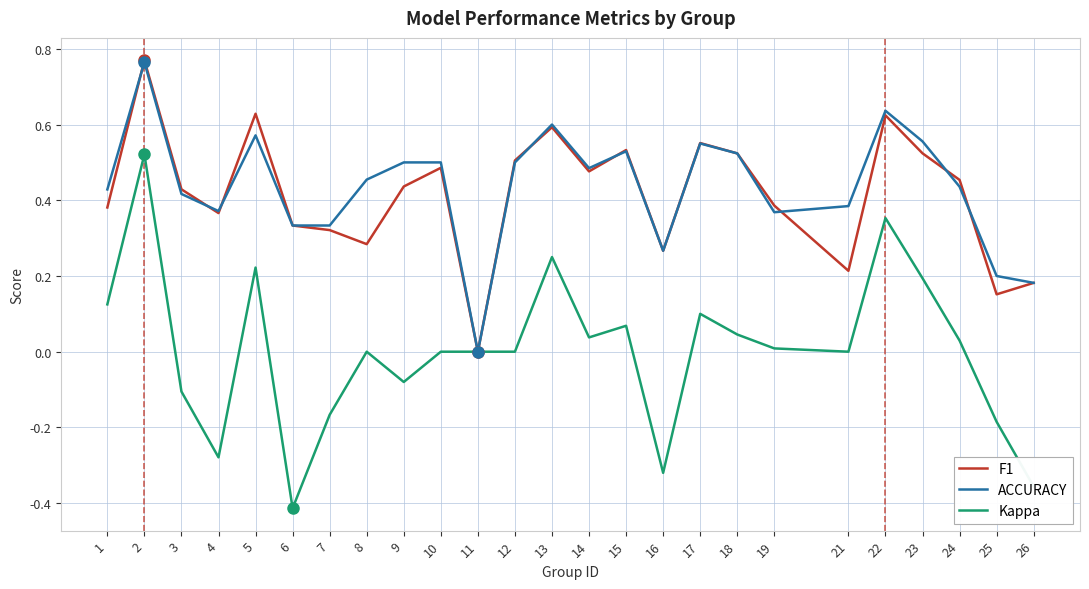

What is the total value across all series at 13?

1.4